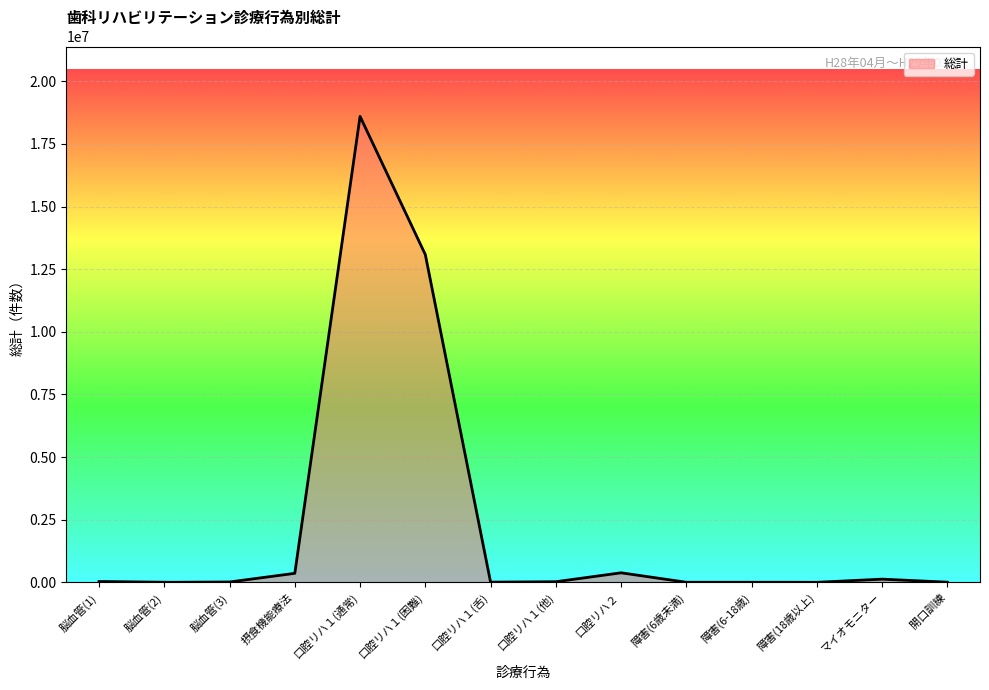

What is the difference between the maximum and minimum values?

18600882.0